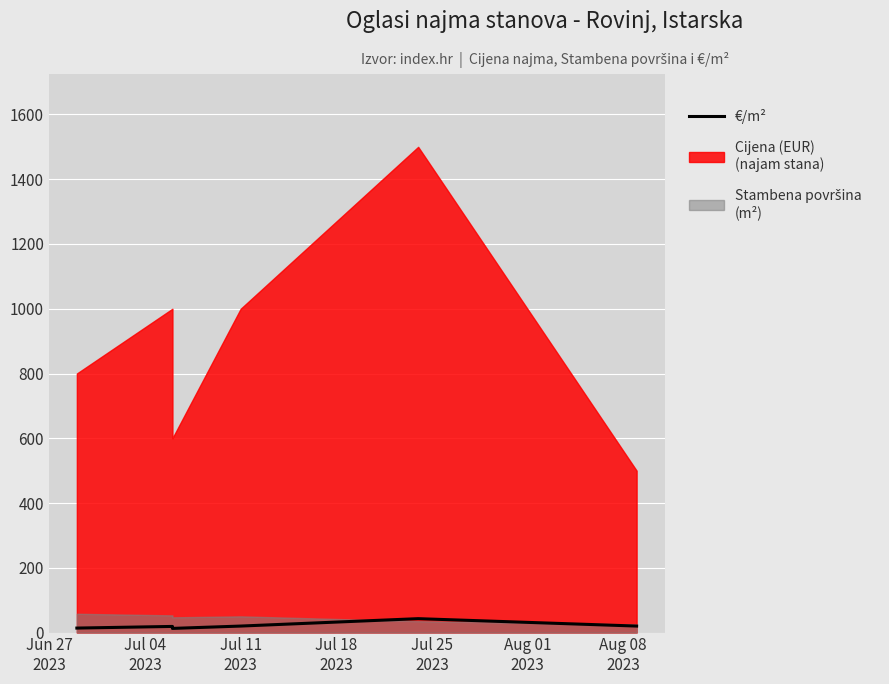

At which category does the data reach its first local peak?

Jul 04
2023